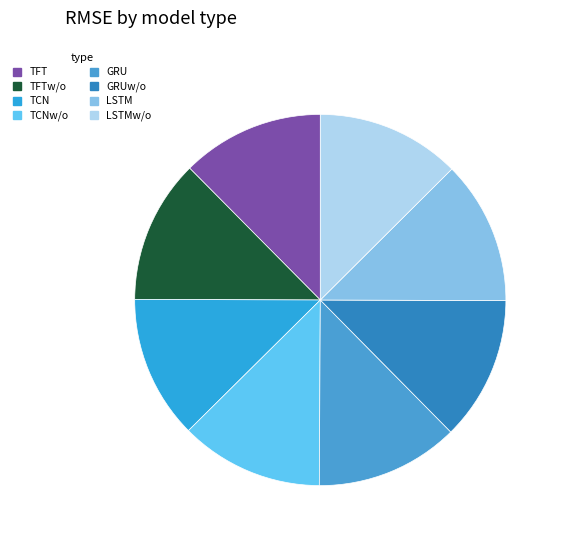

Count the number of slices in the pie.

8